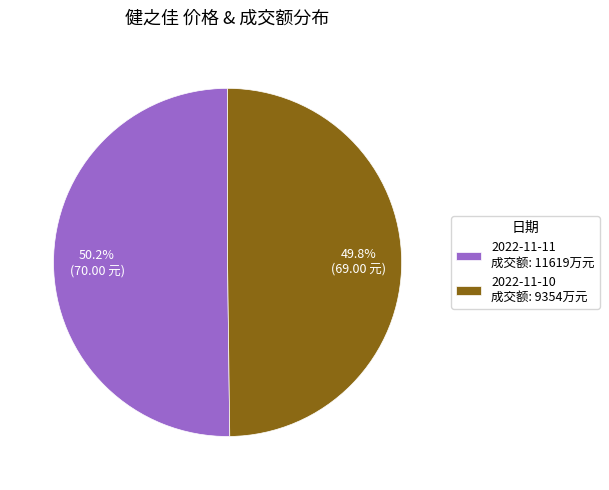

What is the ratio of the value at 2022-11-10 to the value at 2022-11-11?

1.0